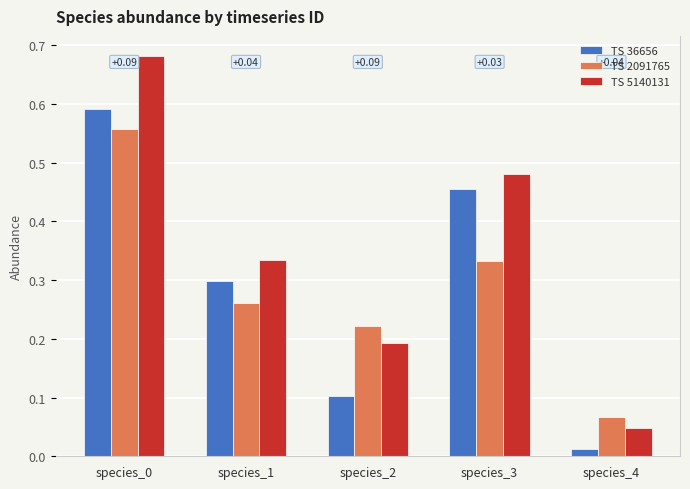

What is the approximate value of TS 2091765 at species_0?

0.6